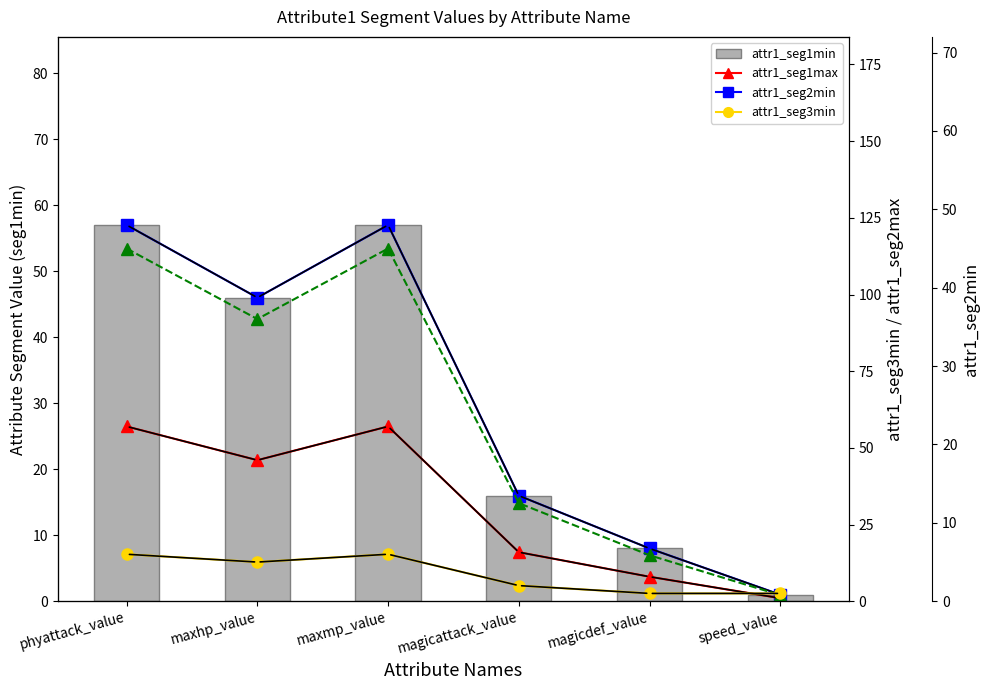

Between magicattack_value and magicdef_value, which series saw the biggest shift?

attr1_seg2max